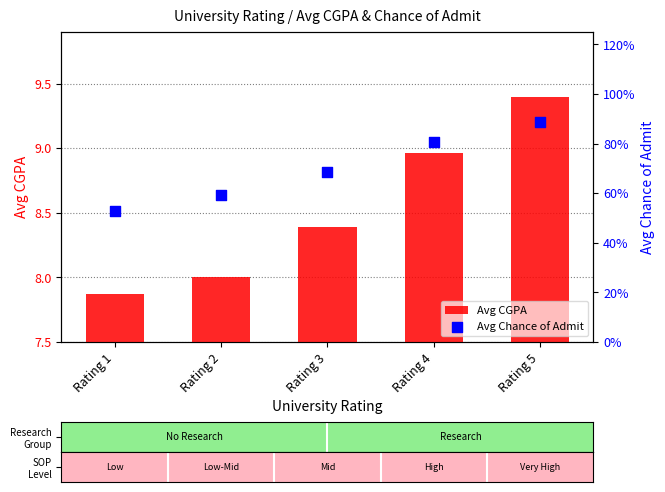

Which series contains the lowest Y value?

Avg Chance of Admit